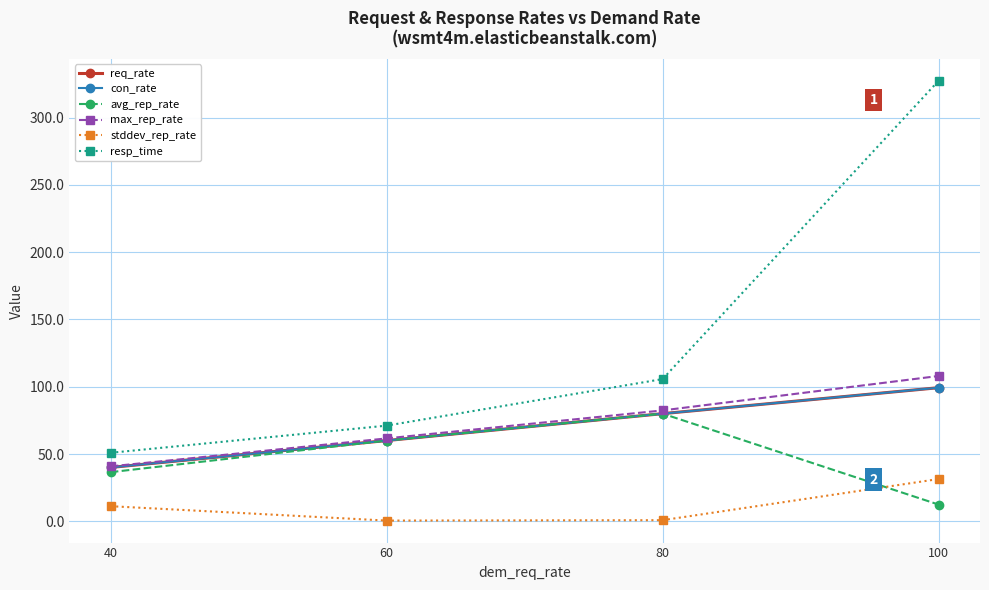

True or false: stddev_rep_rate and con_rate cross at least once.

False